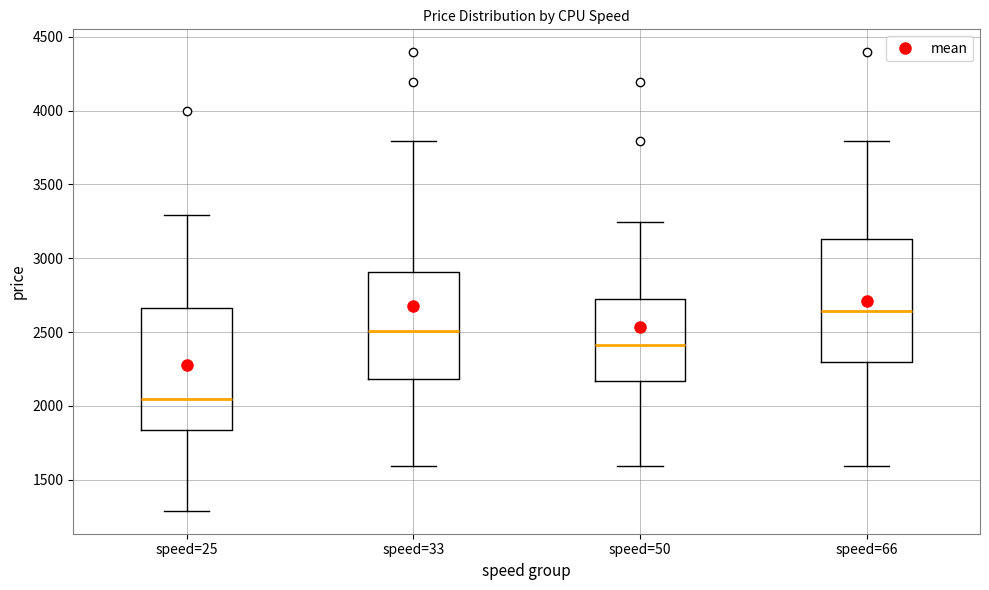

Where does the lower whisker of the box for speed=33 end on the y-axis? The values are not printed on the chart, so give them approximately, as read against the axis.

1600